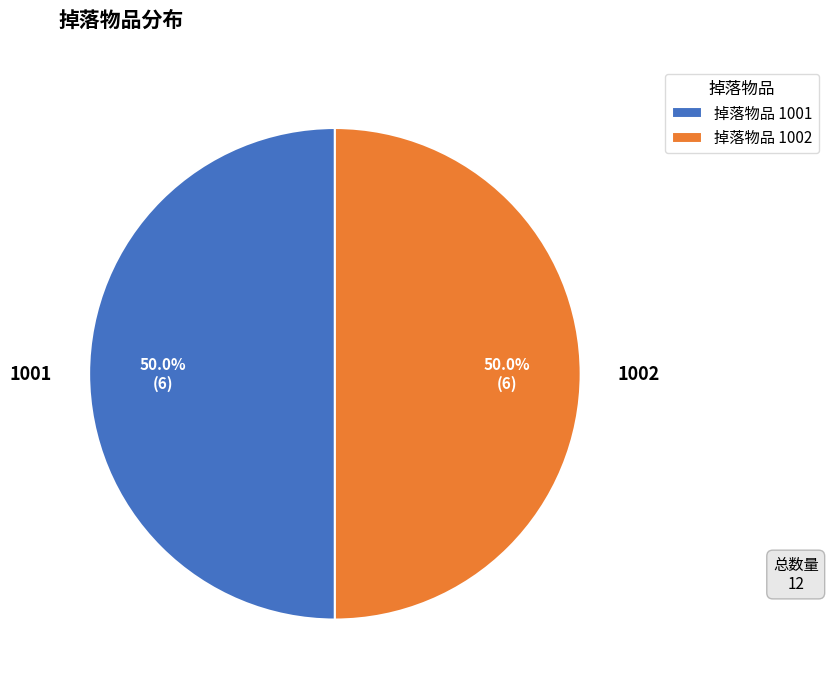

Combined, what portion of the pie is 1002 and 1001?

100.0%